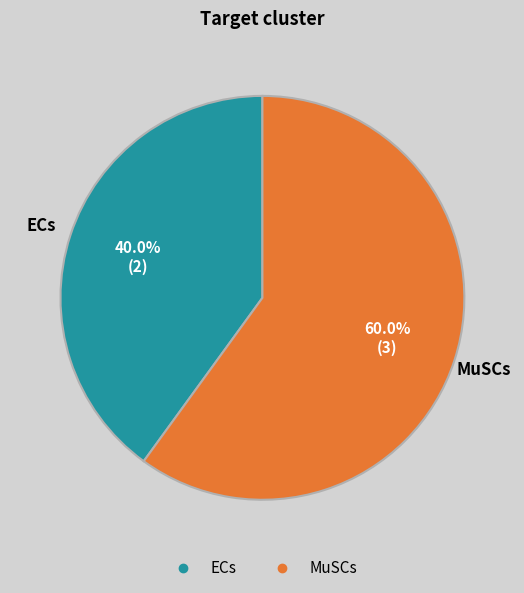

Rank the categories by value from highest to lowest.

MuSCs, ECs